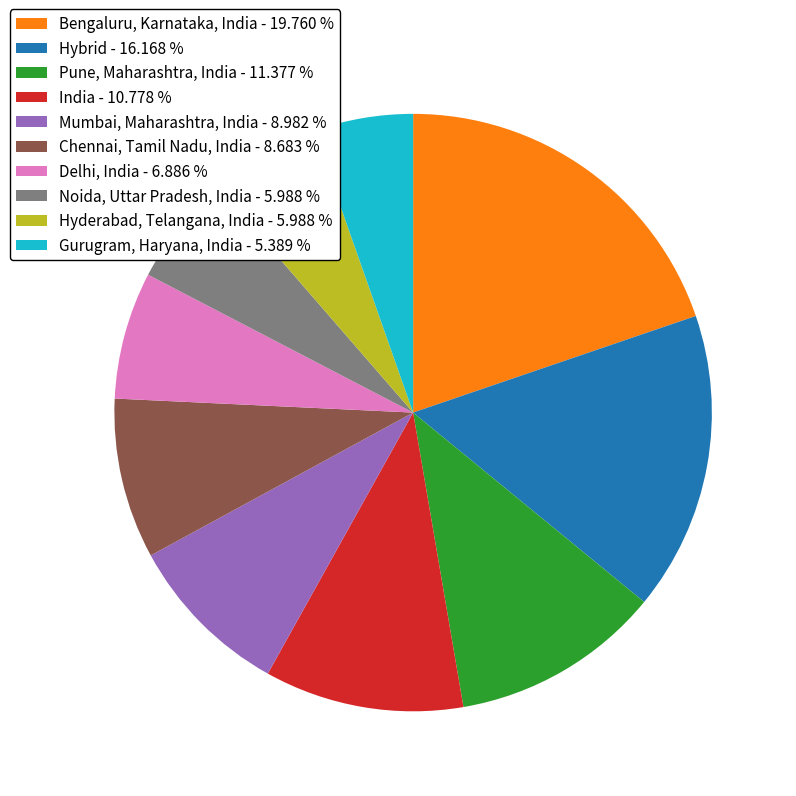

Which category has the smallest portion of the pie?

Gurugram, Haryana, India